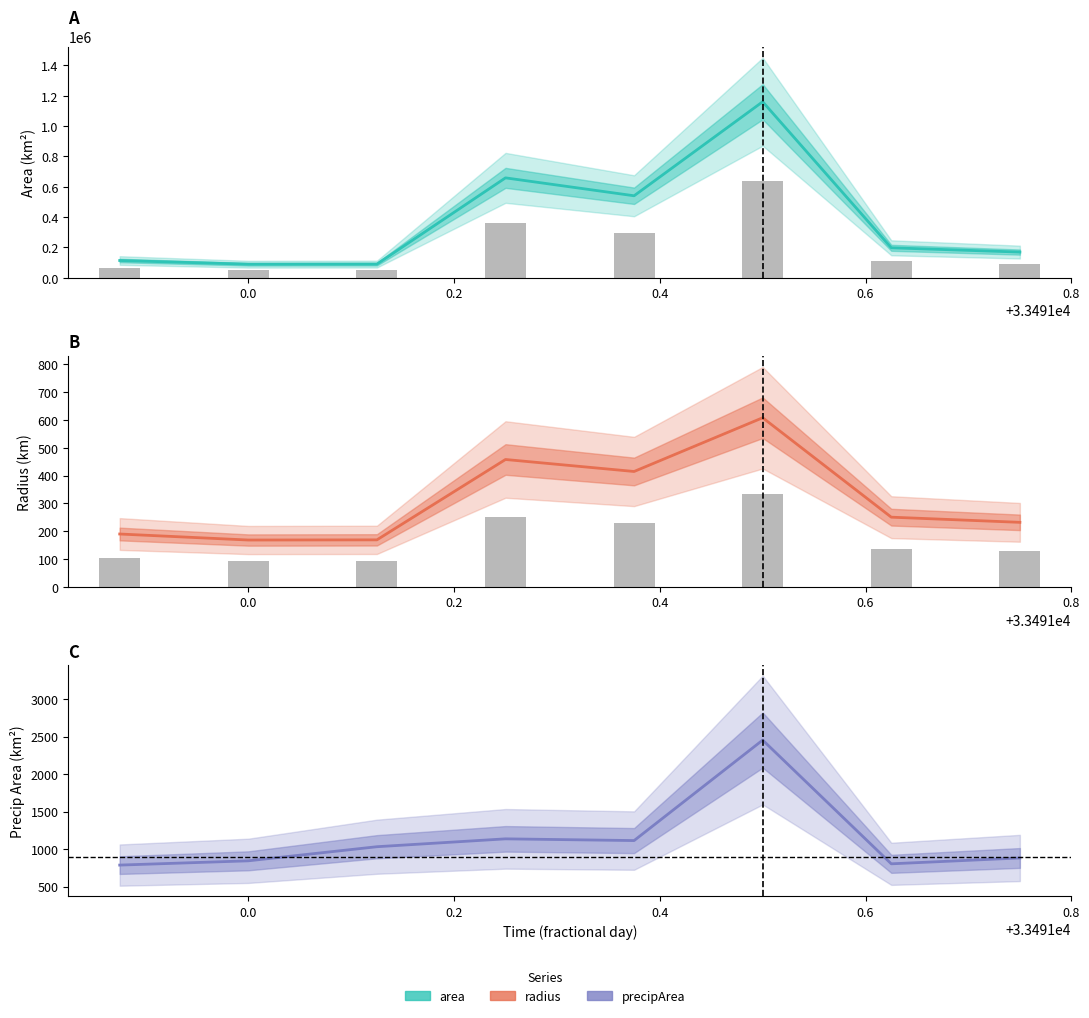

Reading left to right, transcribe all the data shown in this chart.

area: 113750.0	89375.0	90000.0	658750.0	540625.0	1160625.0	197500.0	169375.0
radius: 190.3	168.7	169.3	457.9	414.8	607.8	250.7	232.2
precipArea: 786.0	843.0	1031.0	1136.0	1113.0	2453.0	803.0	881.0